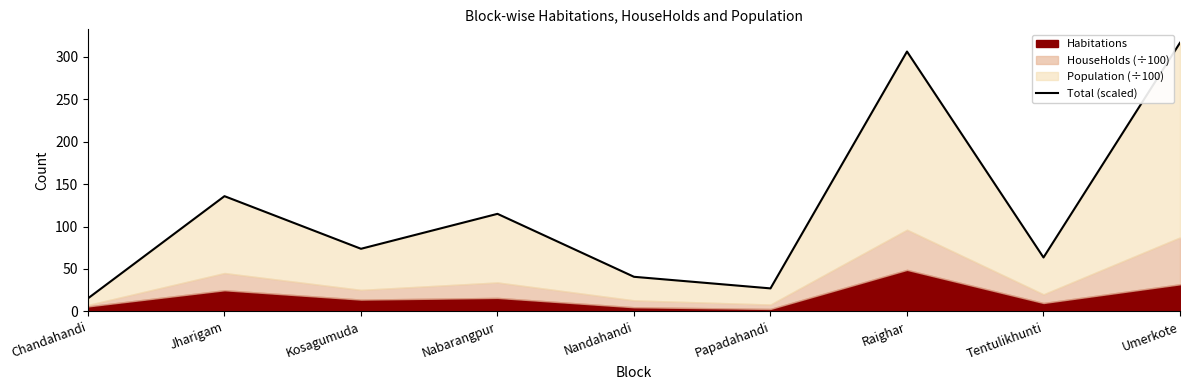

Is it true that the value at Raighar is 447.7?

False